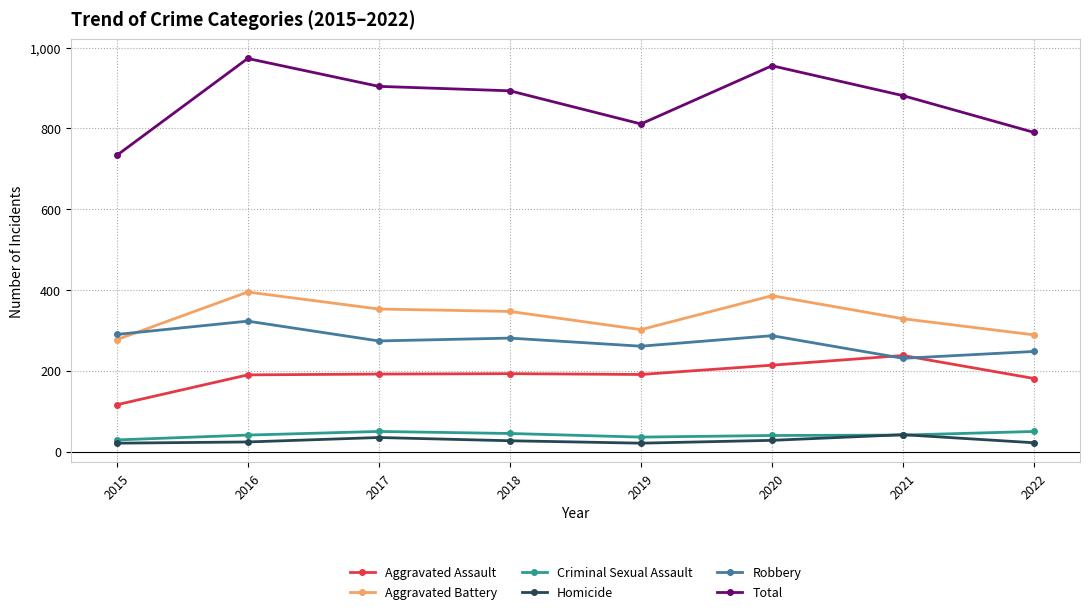

What is the difference between the second highest and minimum values in the Homicide series?

14